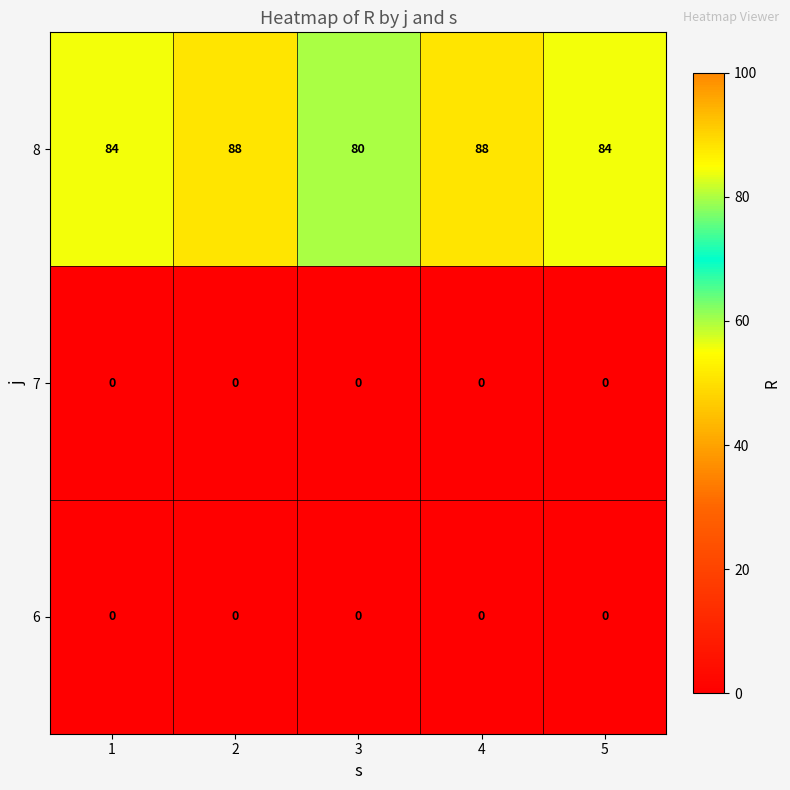

What is the maximum value shown in the chart?

88